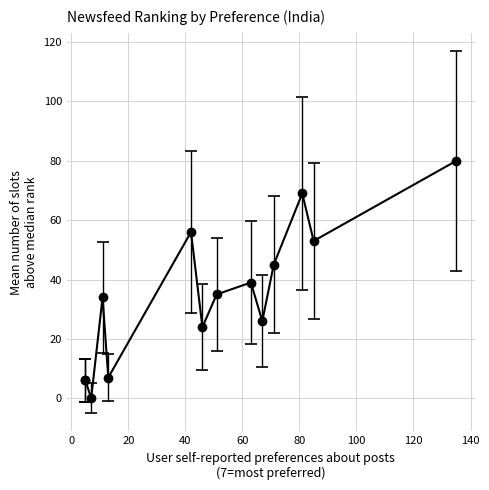

Where is the data nearest to the value 40?

63